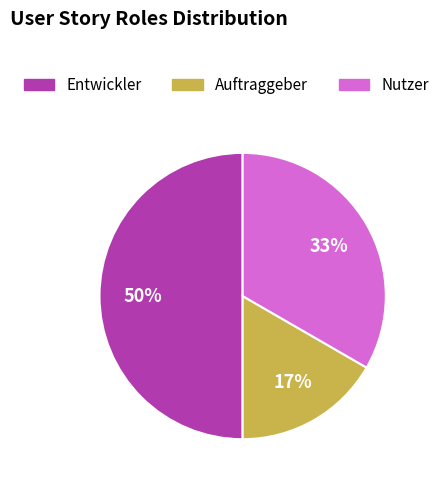

What is the ratio of the value at Entwickler to the value at Nutzer?

1.5